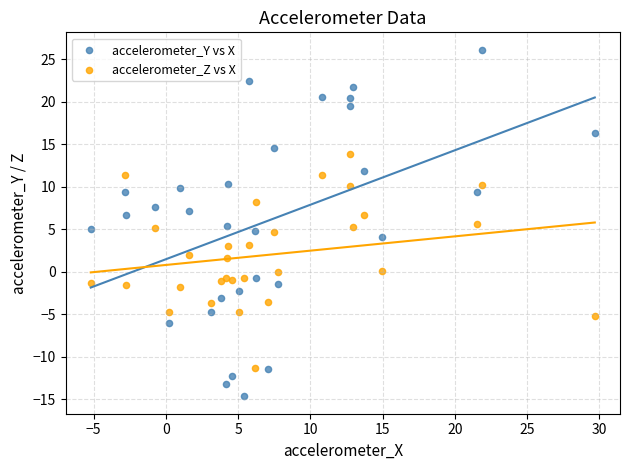

Which series contains the highest Y value?

accelerometer_Y vs X